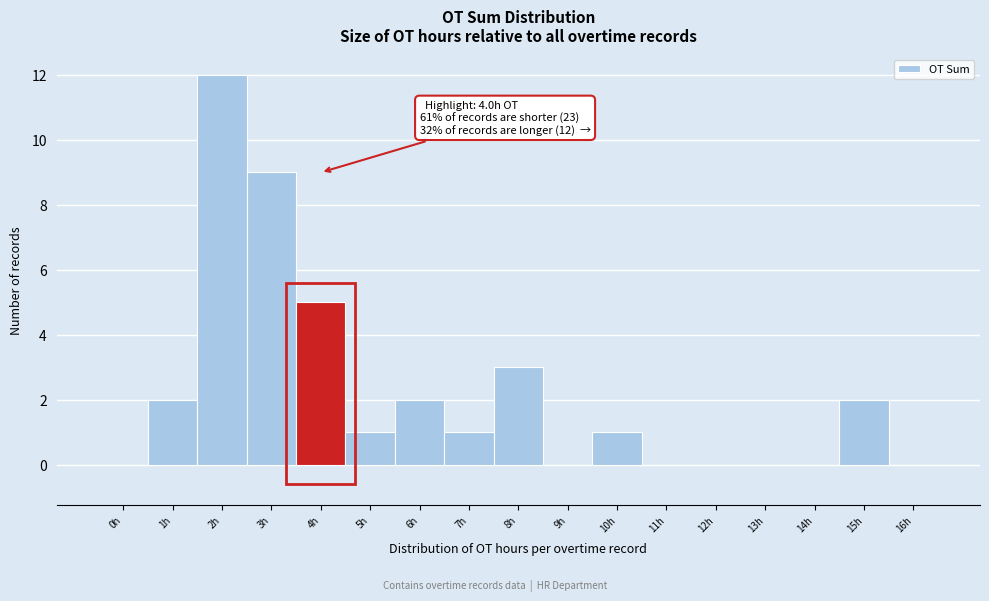

Reading left to right, extract all data points from this chart.

0h=0	1h=2	2h=12	3h=9	4h=5	5h=1	6h=2	7h=1	8h=3	9h=0	10h=1	11h=0	12h=0	13h=0	14h=0	15h=2	16h=0